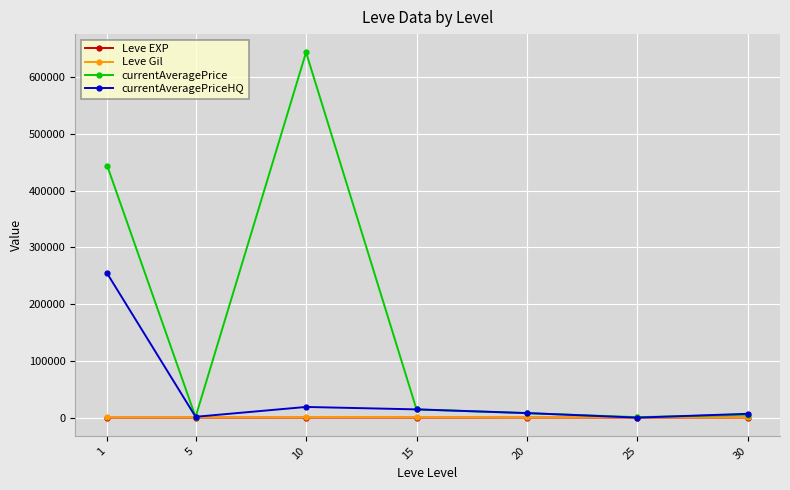

How many data points does each series have?

7